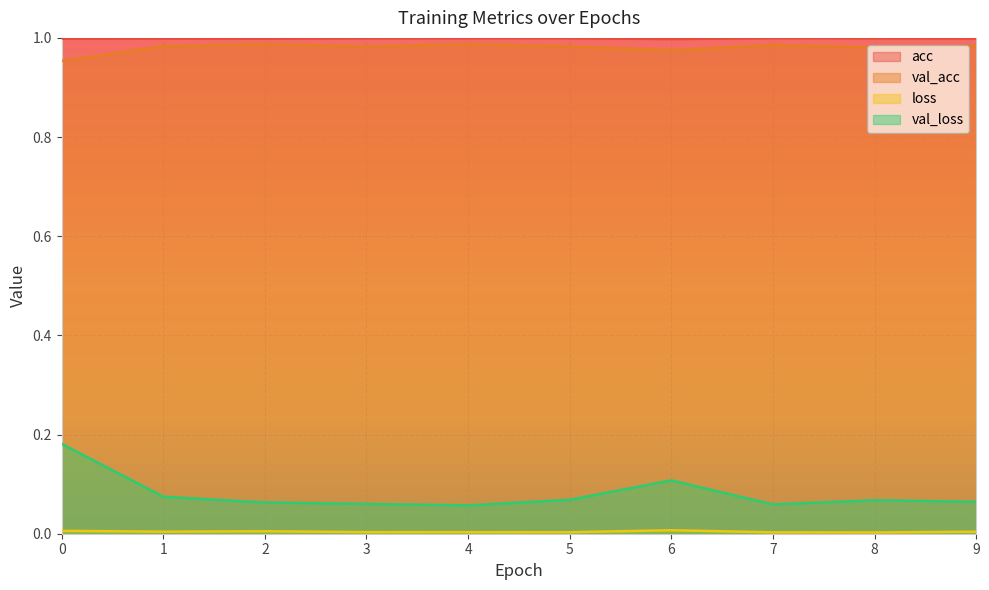

What value does the acc series have at 3?

1.0